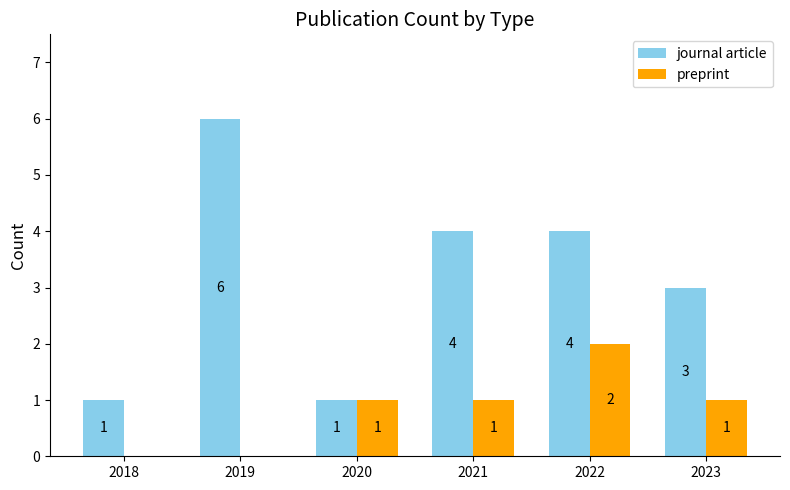

Which series changed the most between 2021 and 2022?

preprint